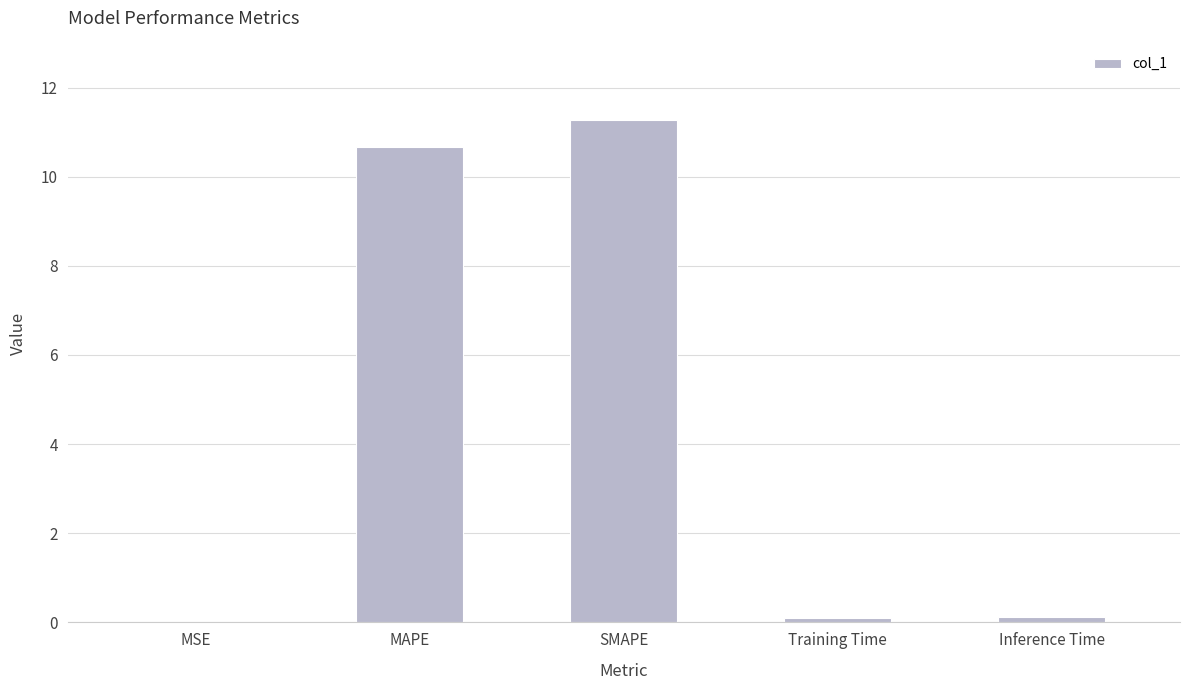

What is the sum of all values?

22.2